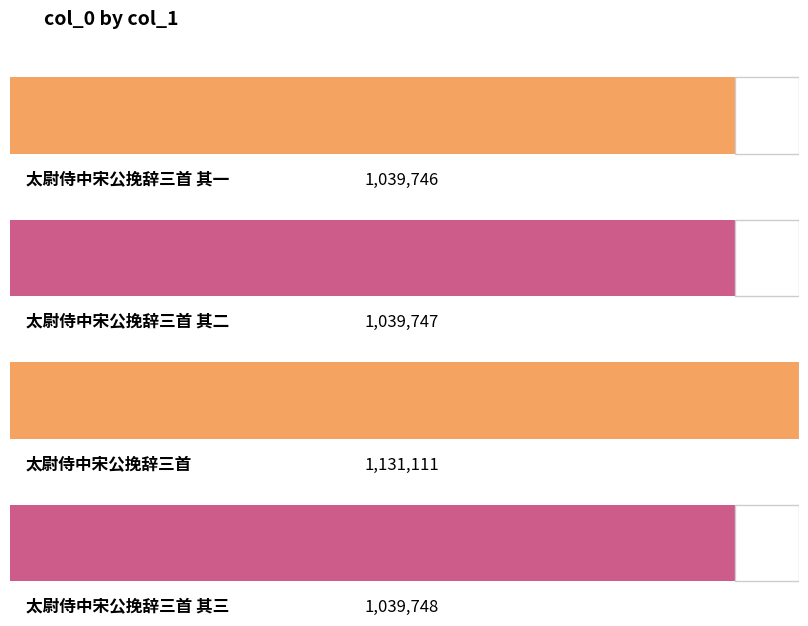

The chart shows a value of 694002 at 太尉侍中宋公挽辞三首 其三. True or false?

False